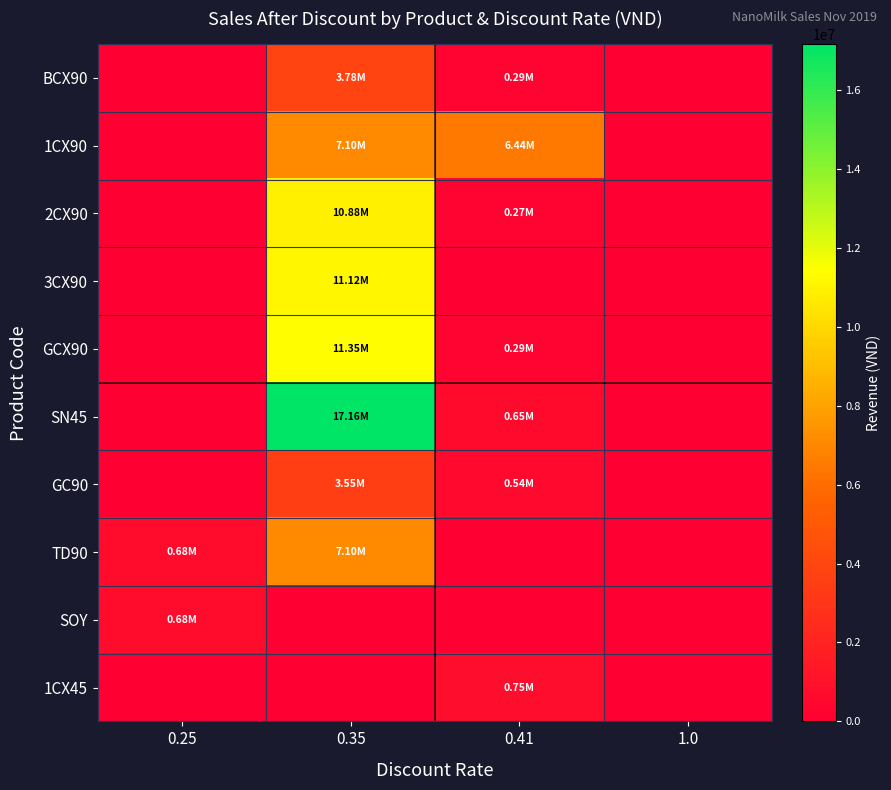

Count the number of data series in this chart.

10